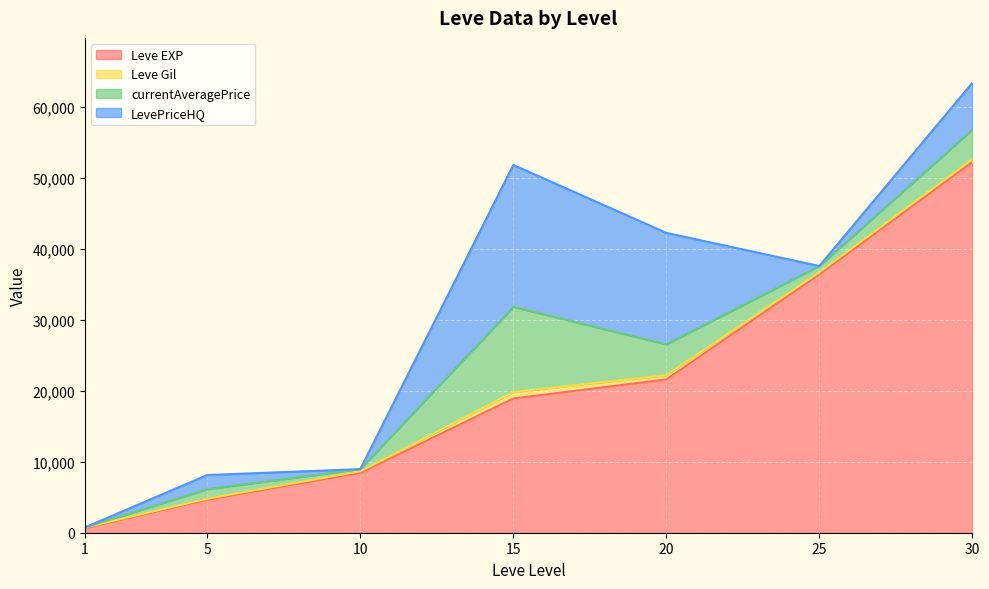

What is the highest value of the Leve EXP series?

52220.0